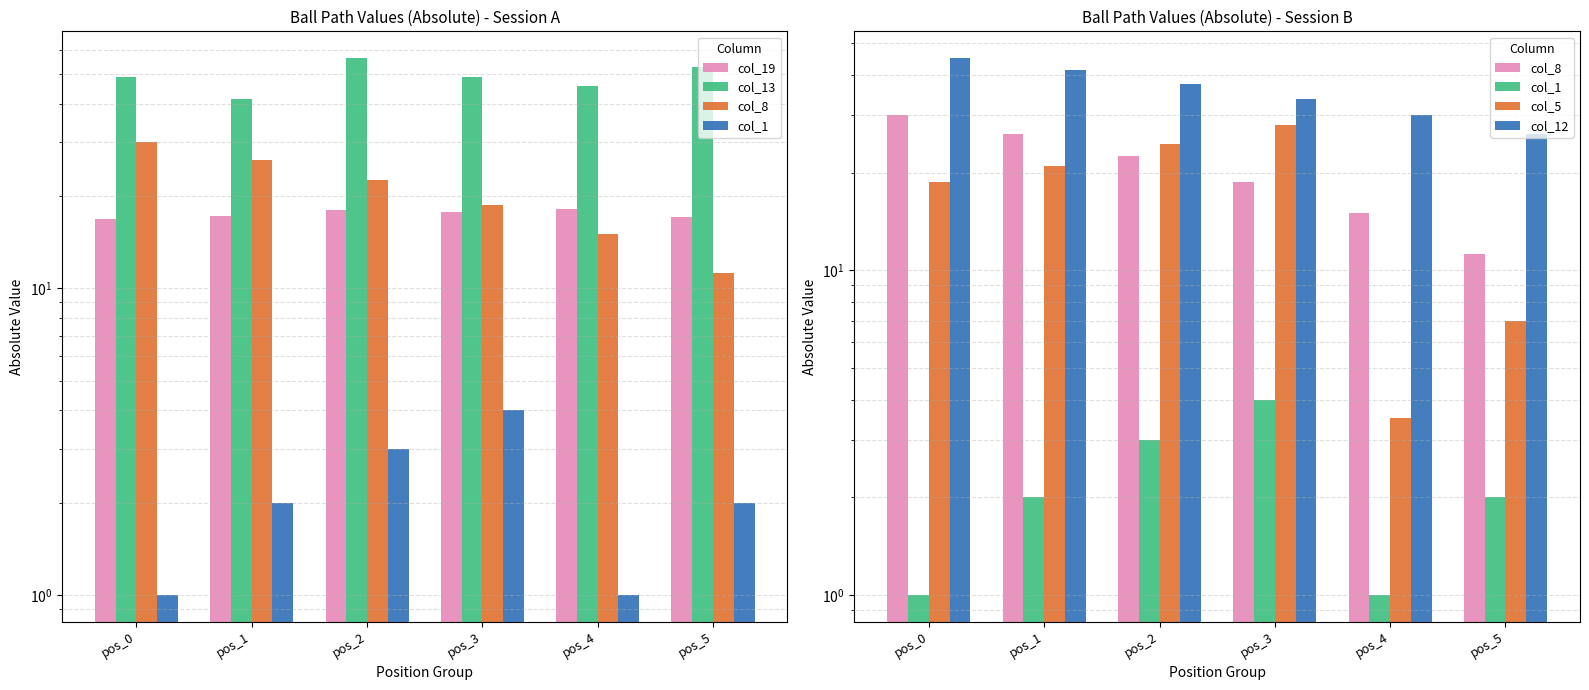

What are all the series names shown in the legend?

col_19, col_13, col_8, col_1, col_5, col_12